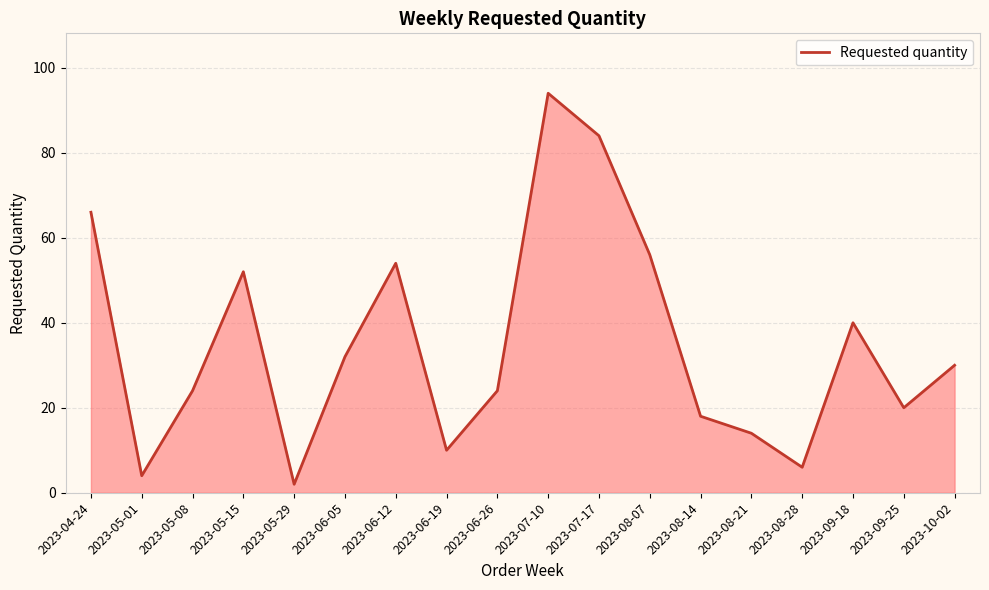

How many categories are shown in the chart?

18